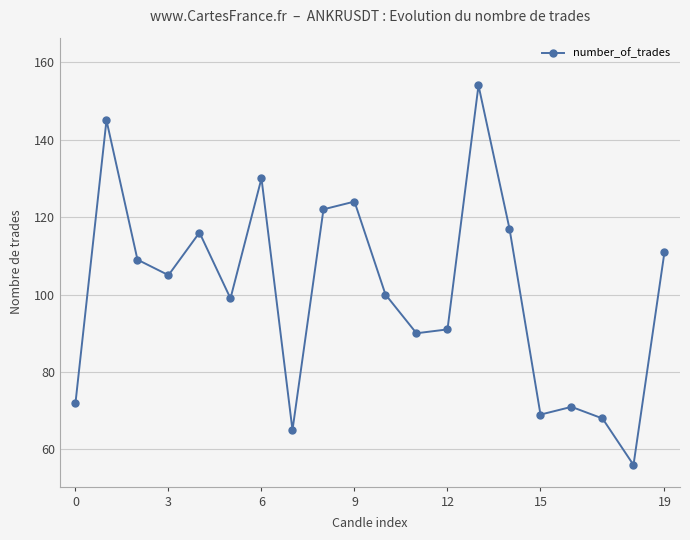

Reading left to right, what are all the values shown in this chart?

72	145	109	105	116	99	130	65	122	124	100	90	91	154	117	69	71	68	56	111